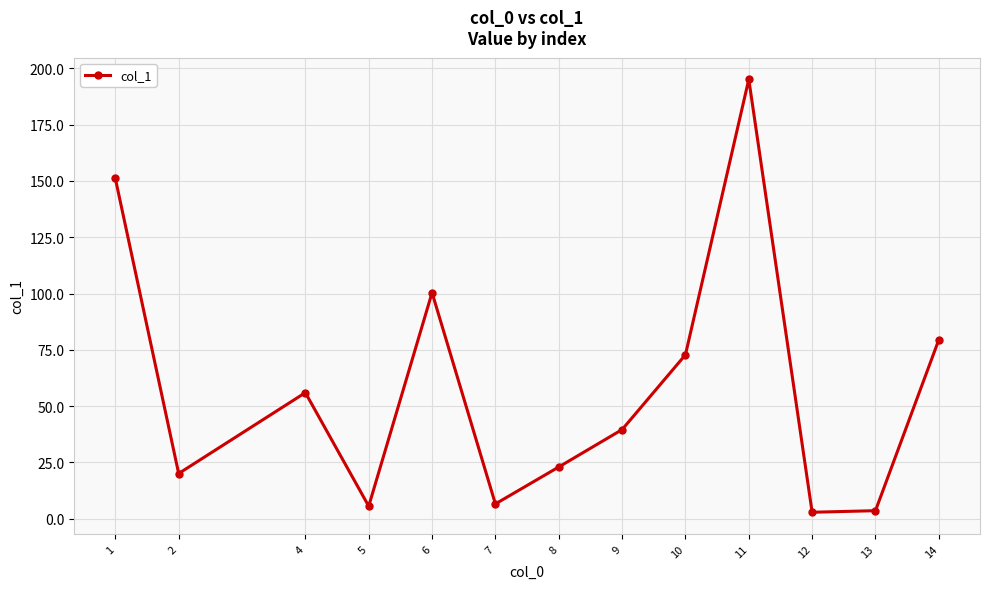

The chart shows a value of 10.9 at 8. True or false?

False